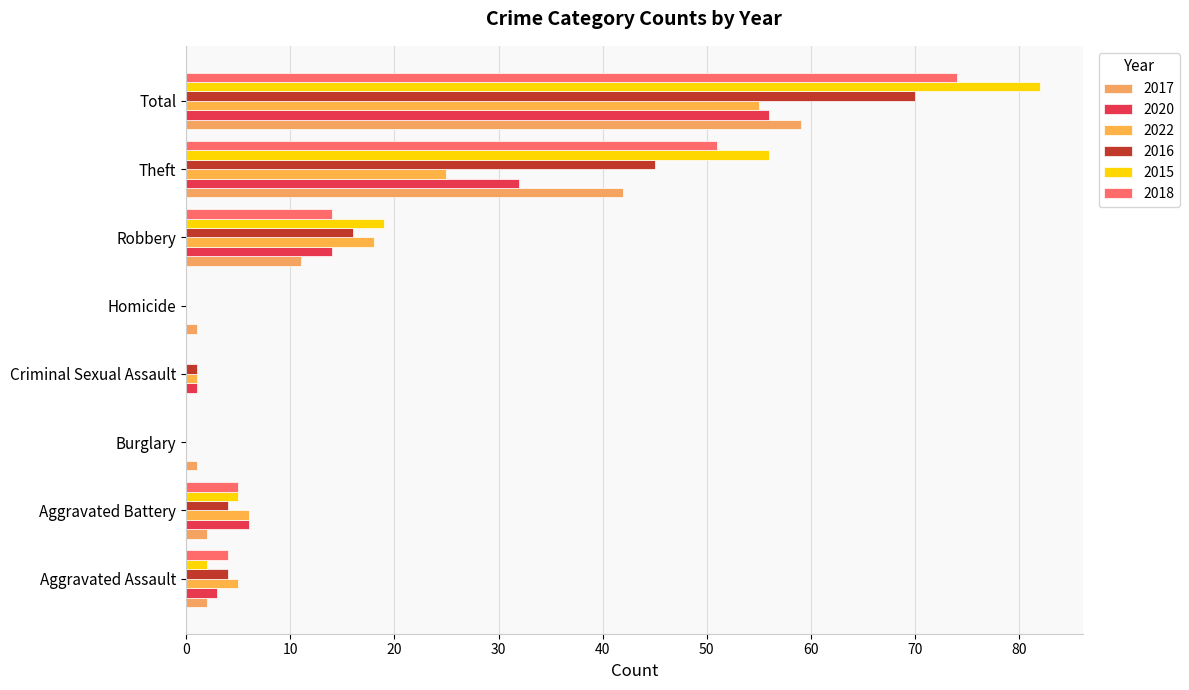

What is the difference between the 2016 values at Theft and Burglary?

45